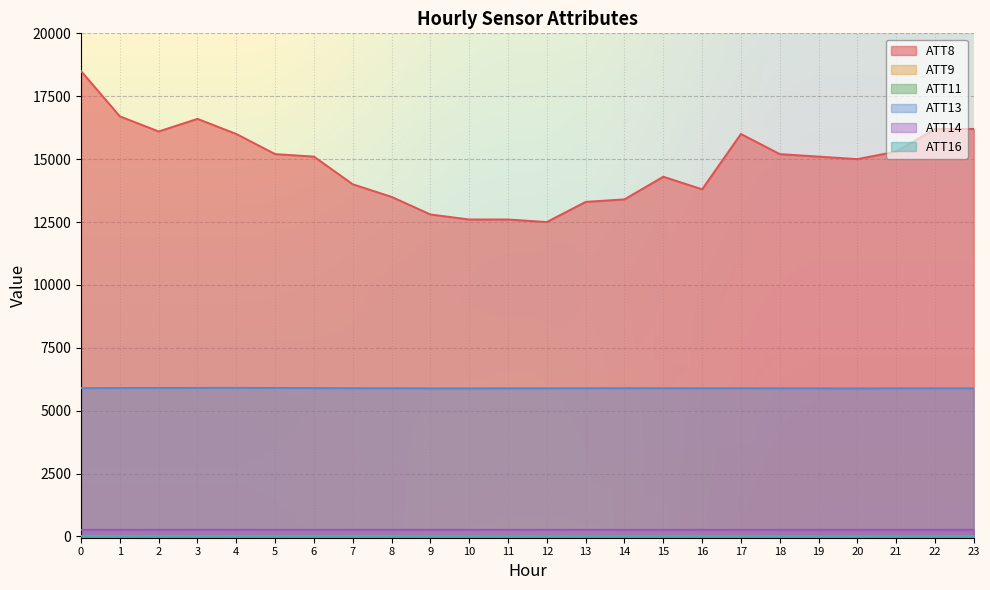

What is the spread (max minus min) of values at 23?

16211.6